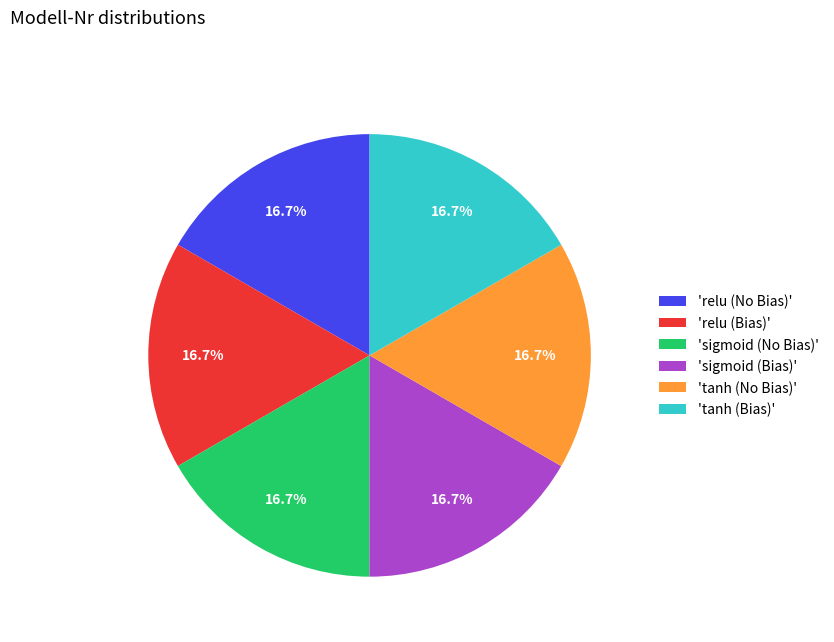

Approximately how many times larger is the value at 'relu (Bias)' compared to 'relu (No Bias)'?

1.0